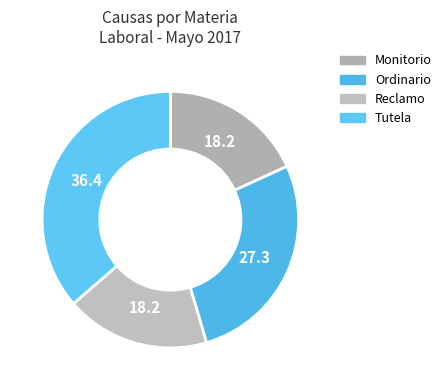

Which slice is the largest?

Tutela